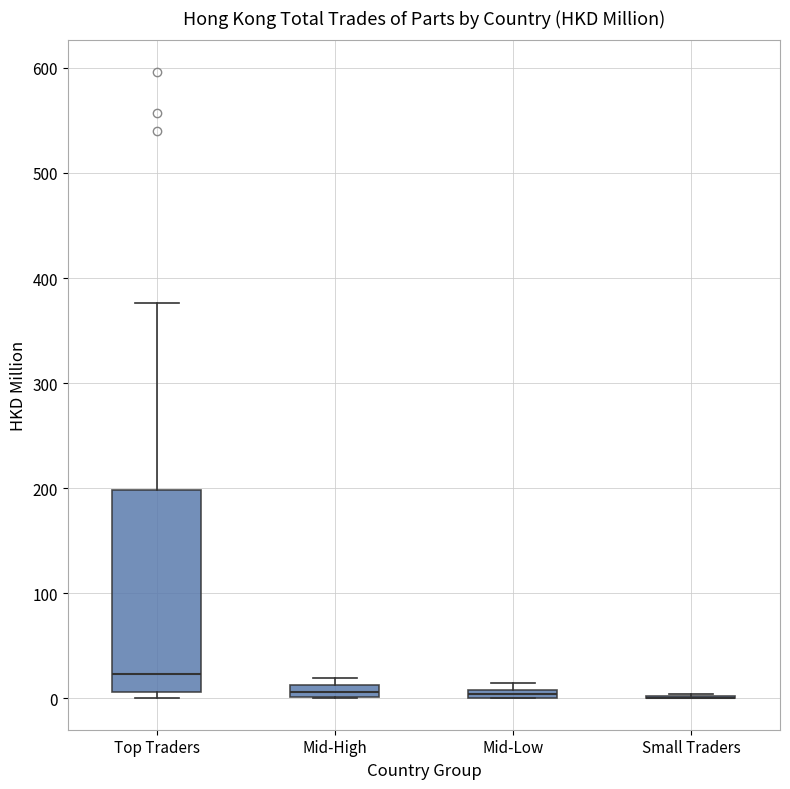

Where is the lower edge of the box for Mid-Low on the y-axis? The values are not printed on the chart, so give them approximately, as read against the axis.

0